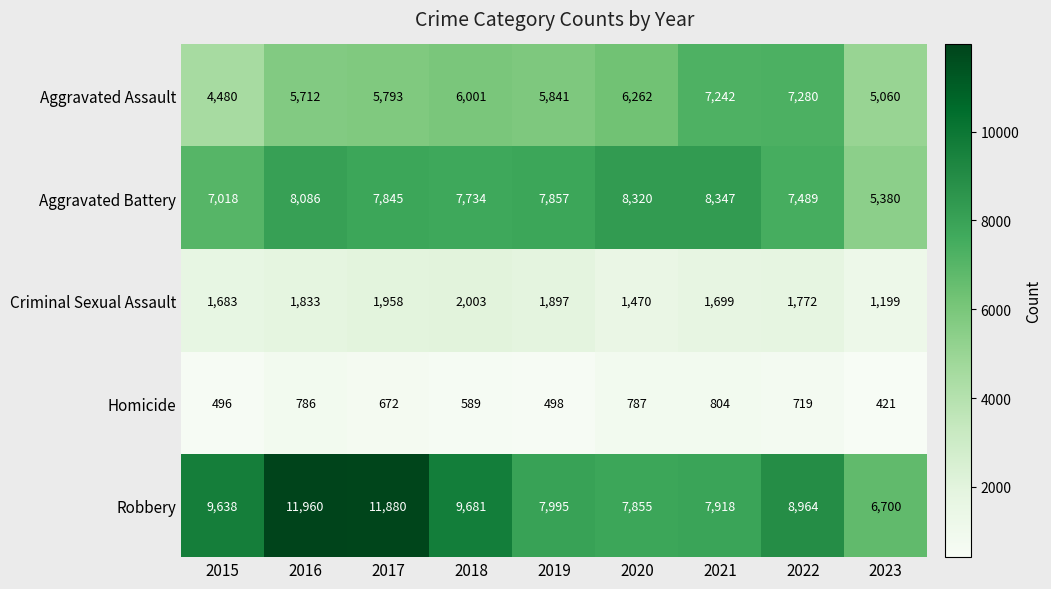

Count the number of categories in the chart.

9